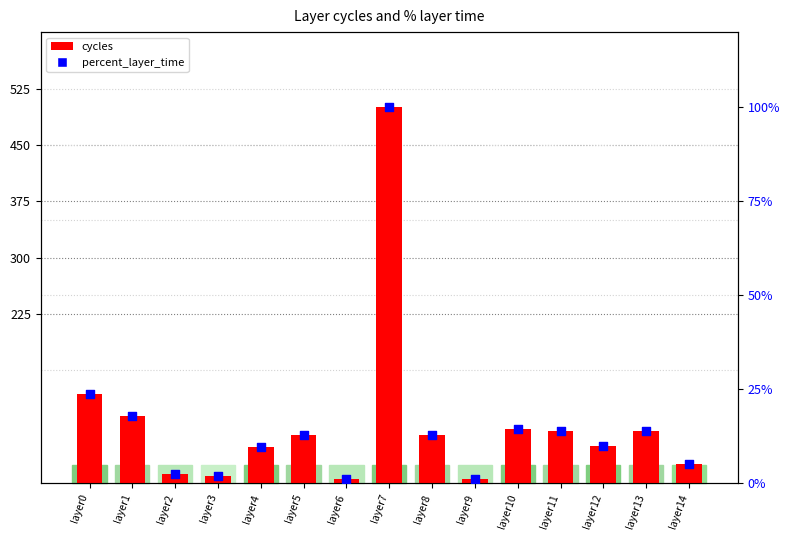

At how many categories does at least one series exceed 205?

1